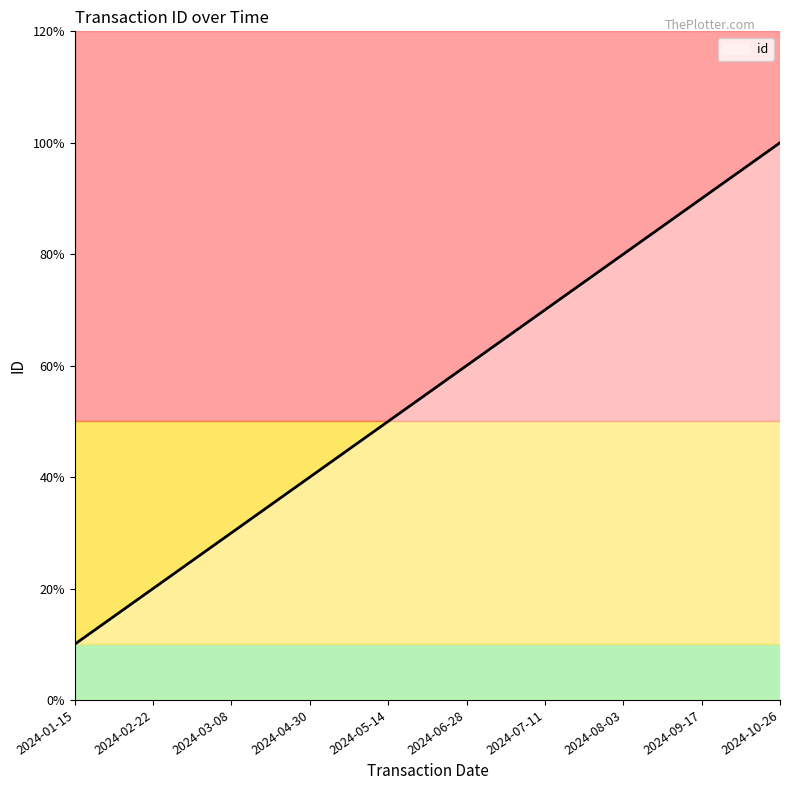

What is the label of the 9th point from the left?

2024-09-17